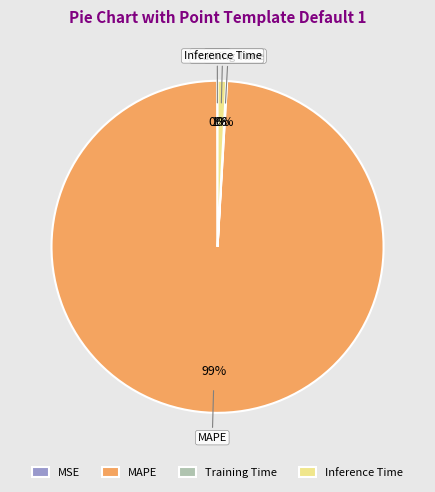

The Inference Time slice represents 11% of the pie. True or false?

False